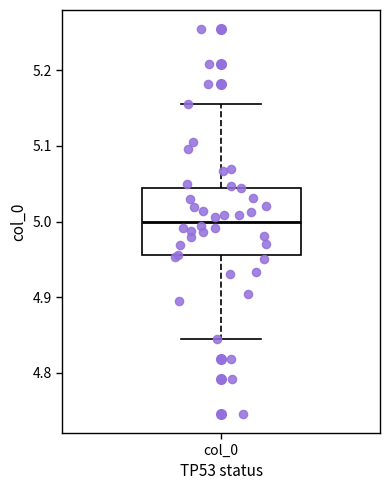

Transcribe this box plot: give where the median line is, the range the box spans, and where the two whiskers end, as read against the y-axis. The values are not printed on the chart, so give them approximately, as read against the axis.

median 5.00, box 4.96 to 5.04, whiskers 4.84 to 5.16